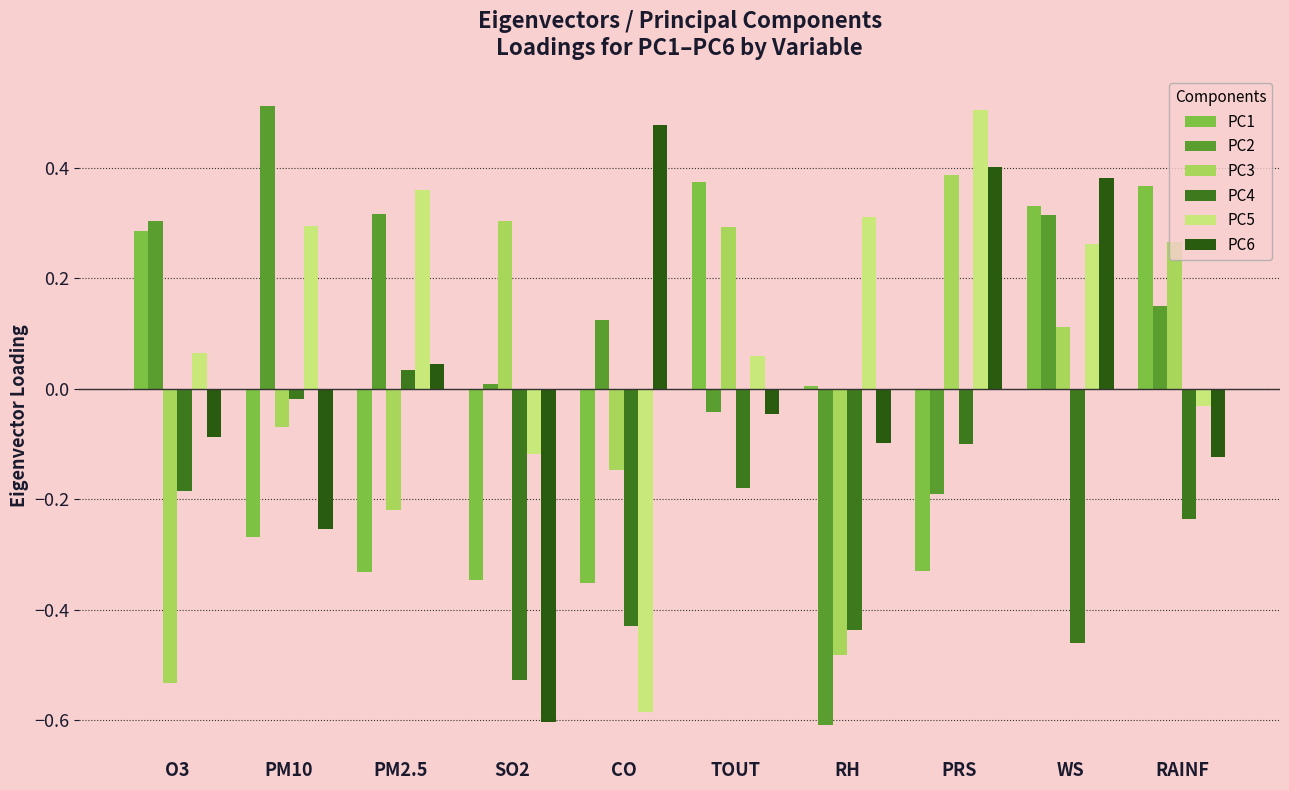

List the series in order of their peak value, lowest first.

PC4, PC1, PC3, PC6, PC5, PC2